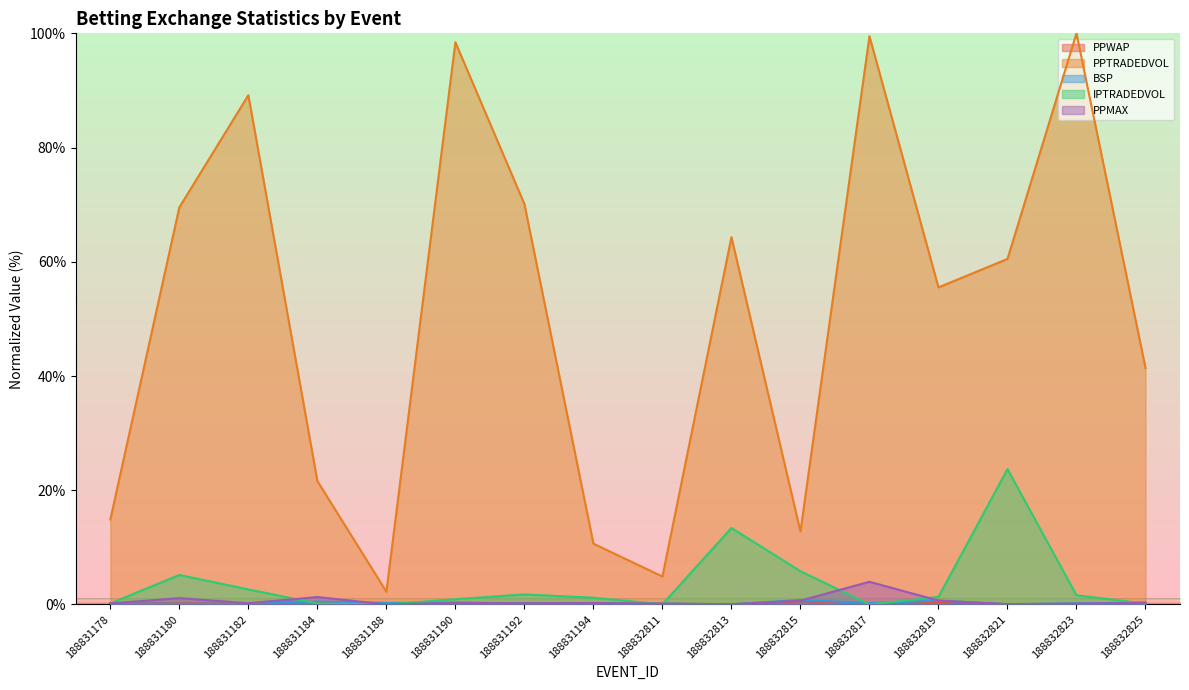

How many series are shown in this chart?

5